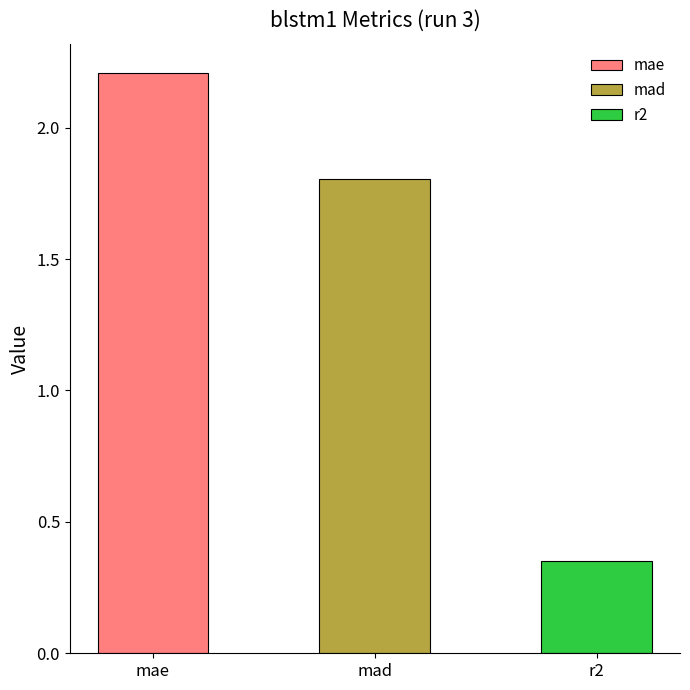

The value at mae is 3.8. True or false?

False